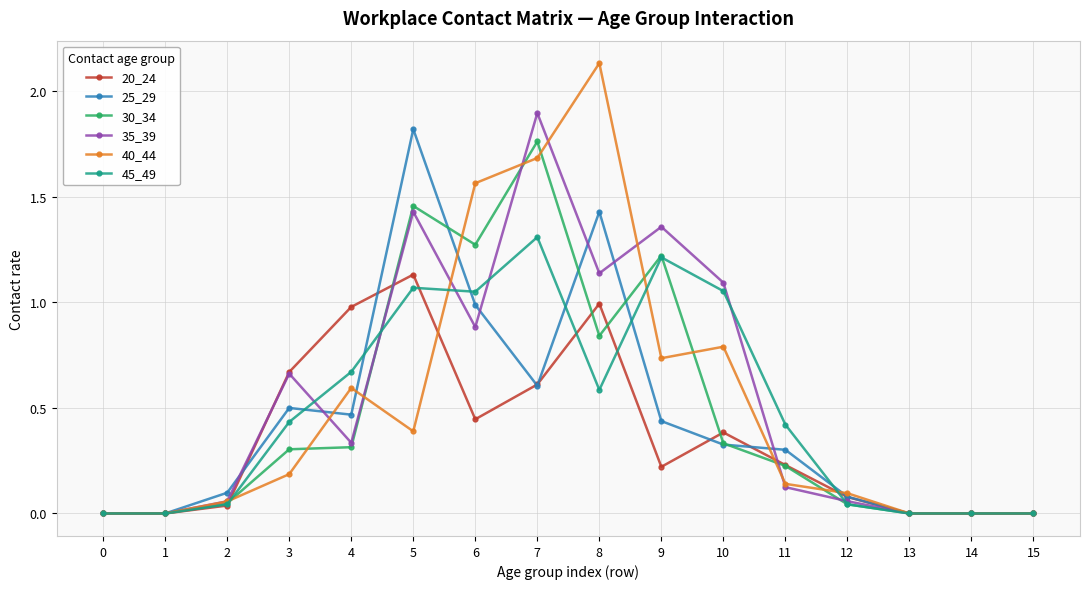

Which series has the widest spread of values?

40_44